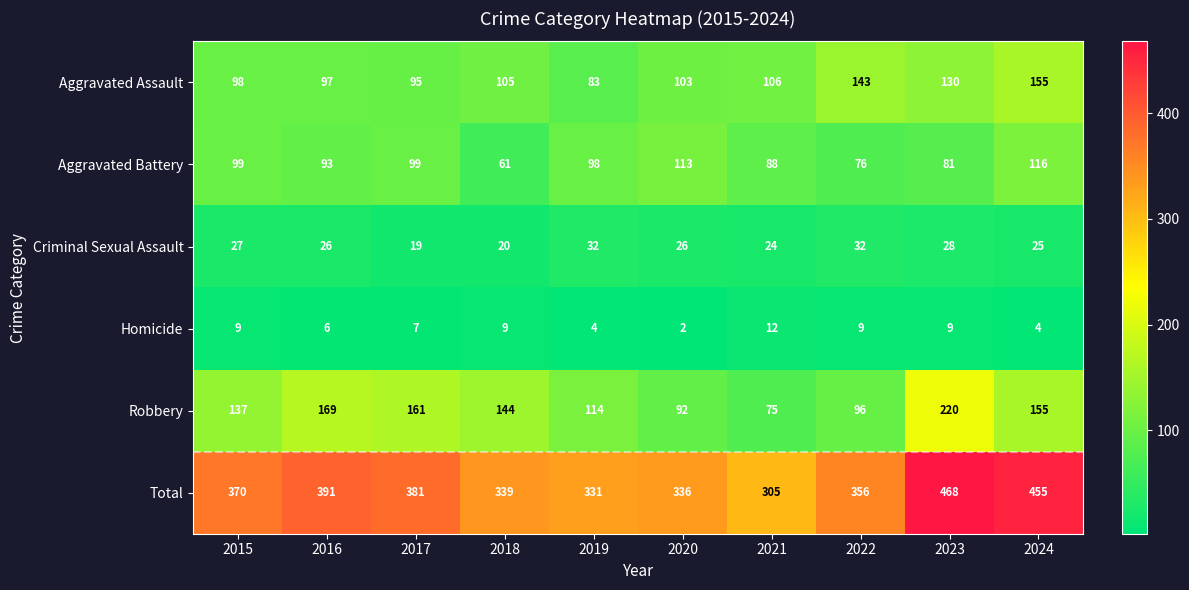

Which series changed the most between 2017 and 2019?

Total